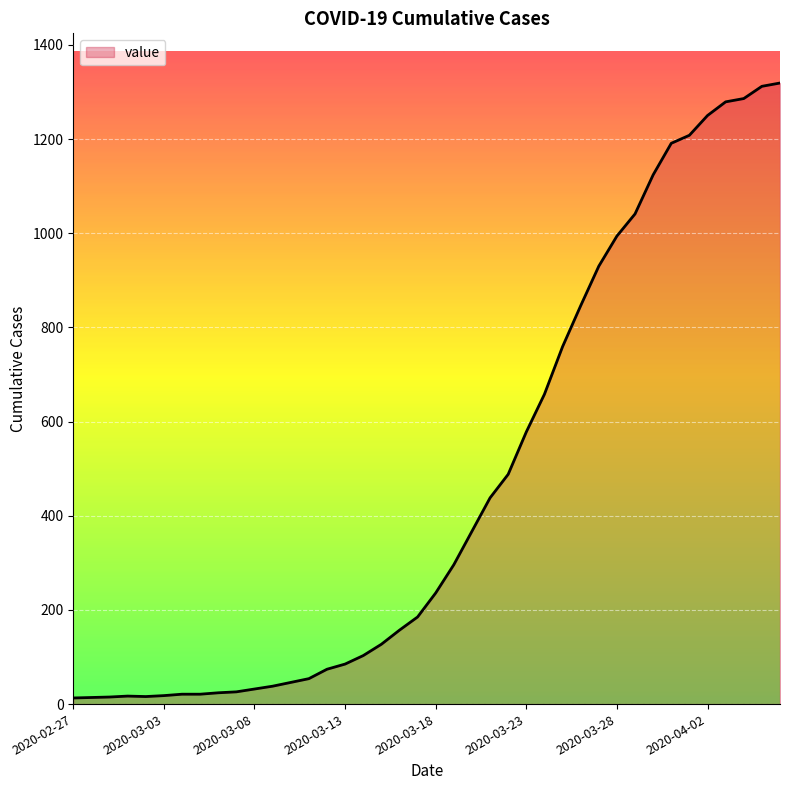

What is the difference between the maximum and minimum values?

1306